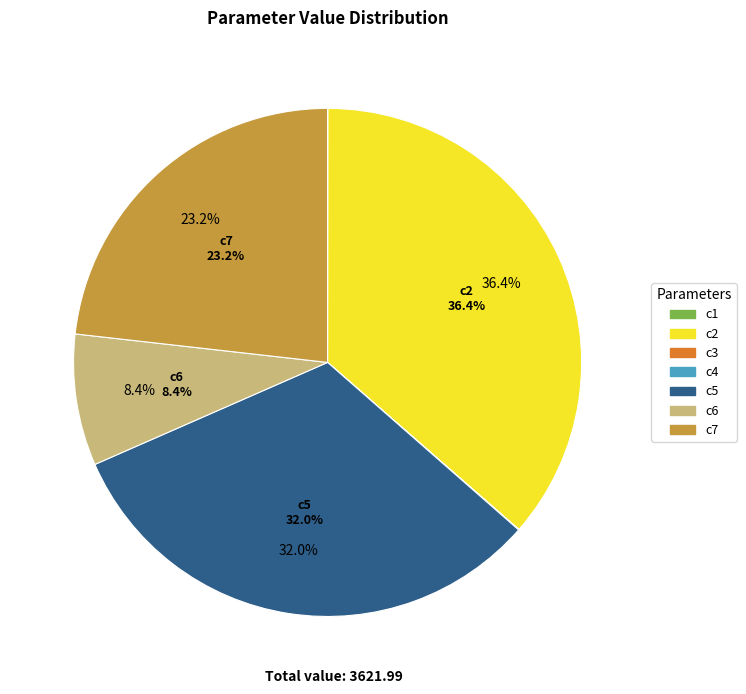

What is the ratio of the value at c7 to the value at c2?

0.6